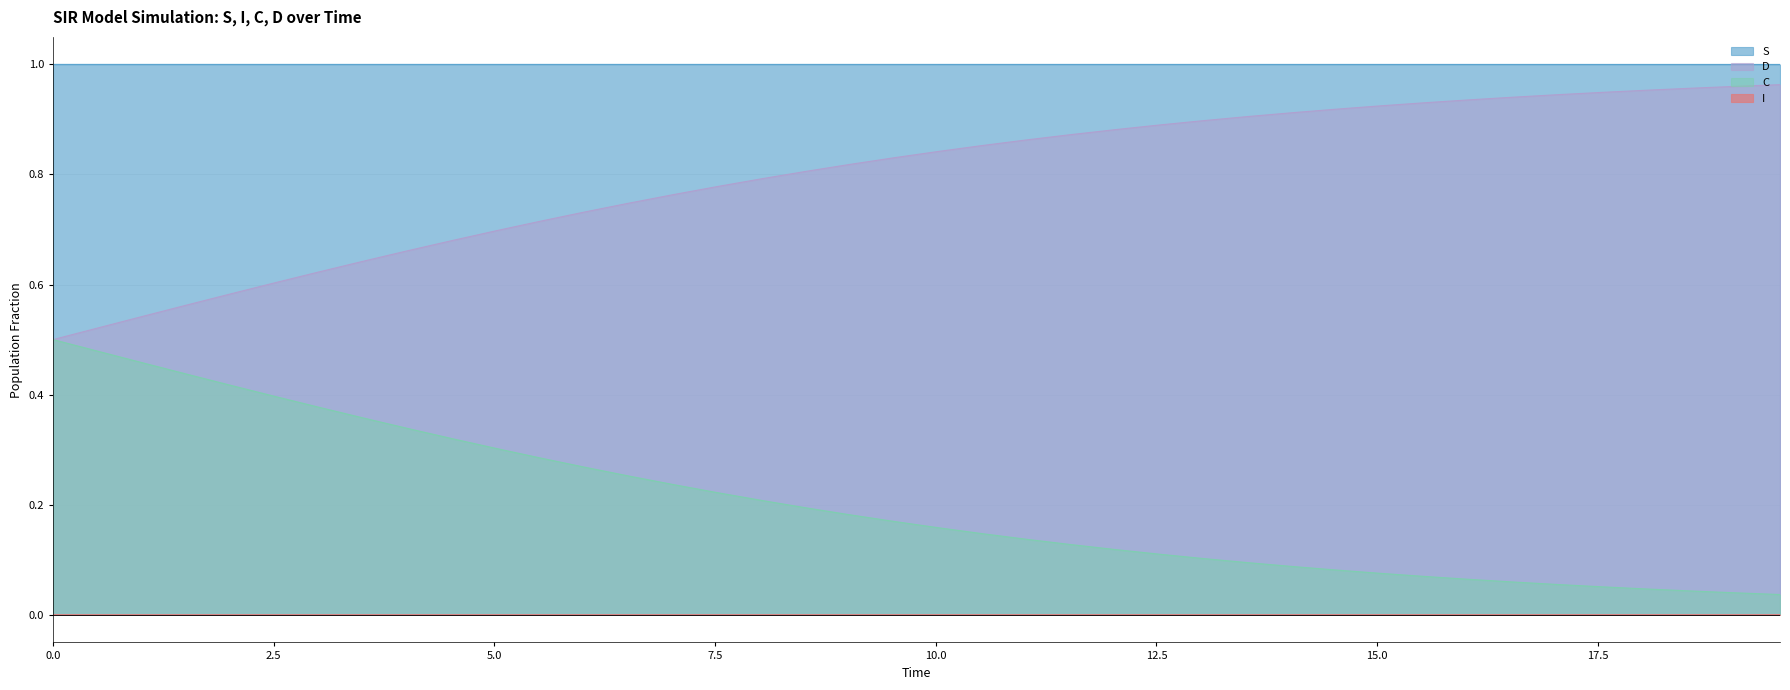

Rank the series by their average value, from highest to lowest.

S, D, C, I